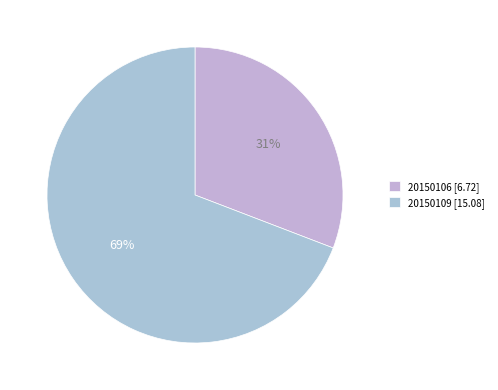

Rank the categories by value from highest to lowest.

20150109, 20150106